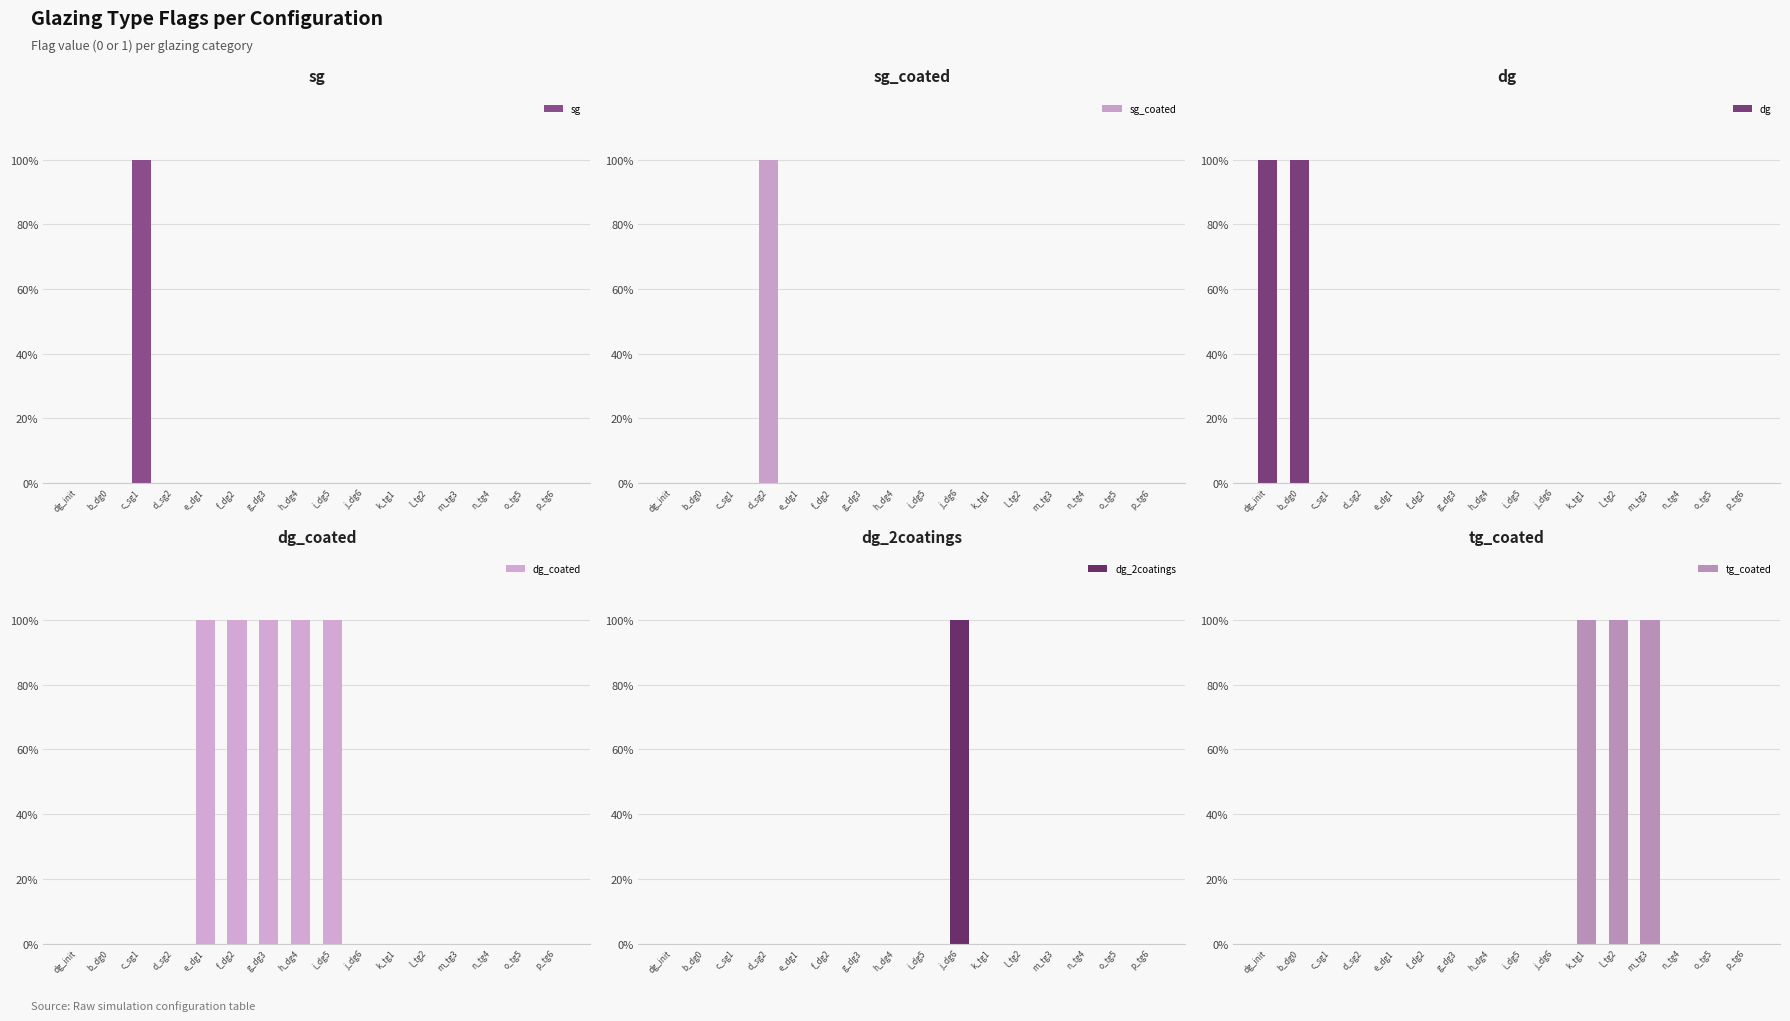

How many bars are there in each group?

6